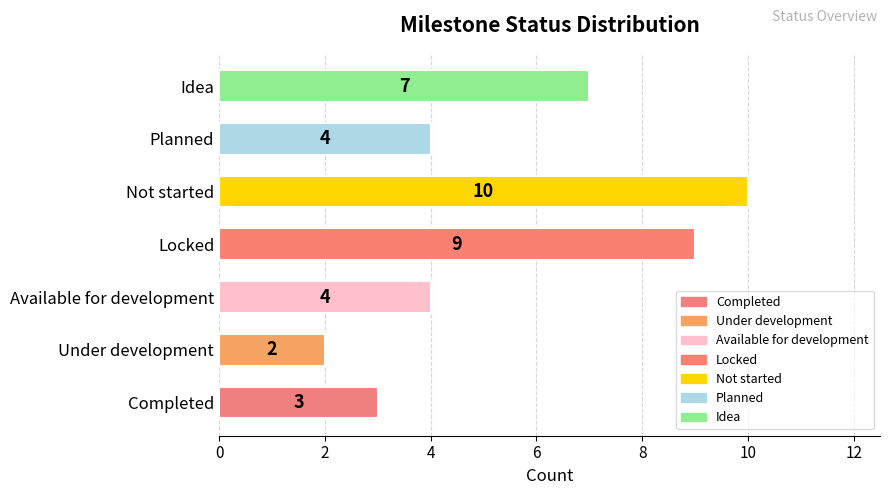

What is the change in value from Under development to Available for development?

+2